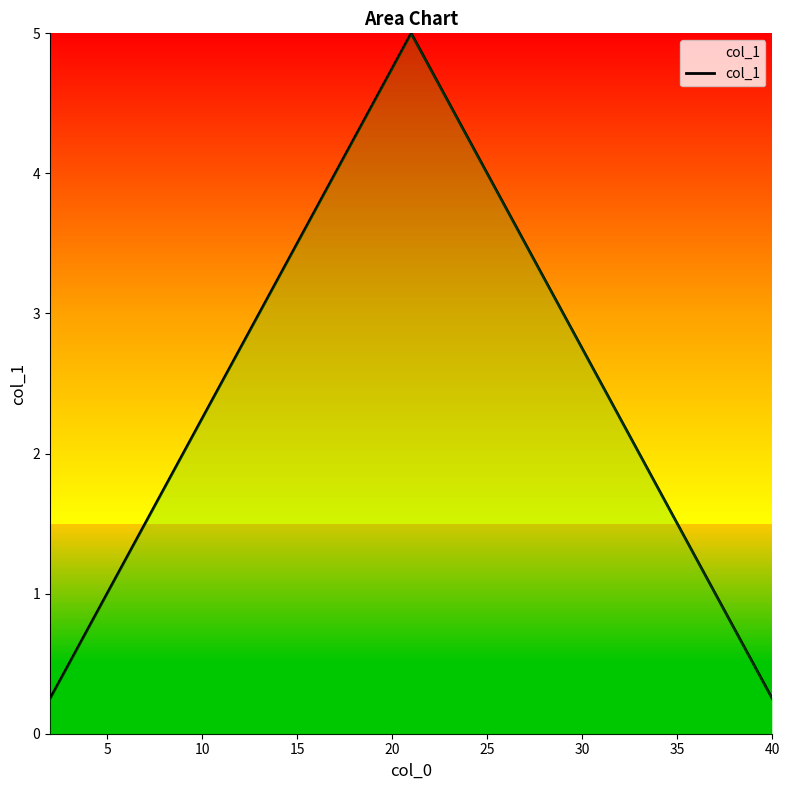

How many distinct data groups are displayed?

1